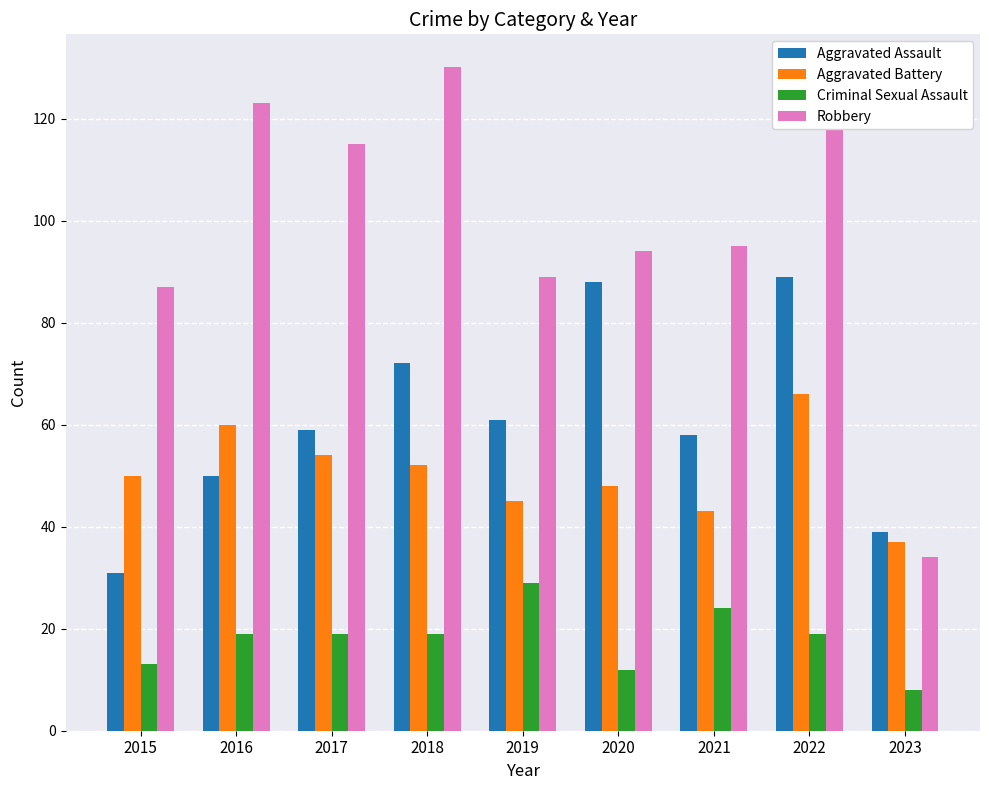

At which label does Robbery first exceed 95?

2016